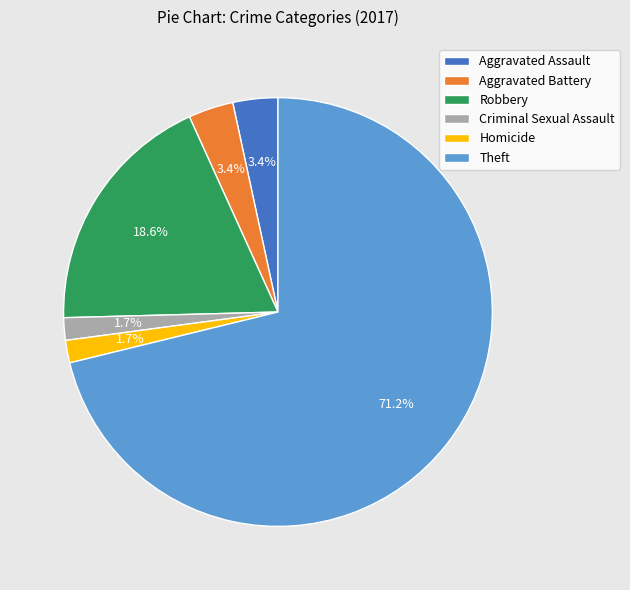

Which category has the biggest portion of the pie?

Theft